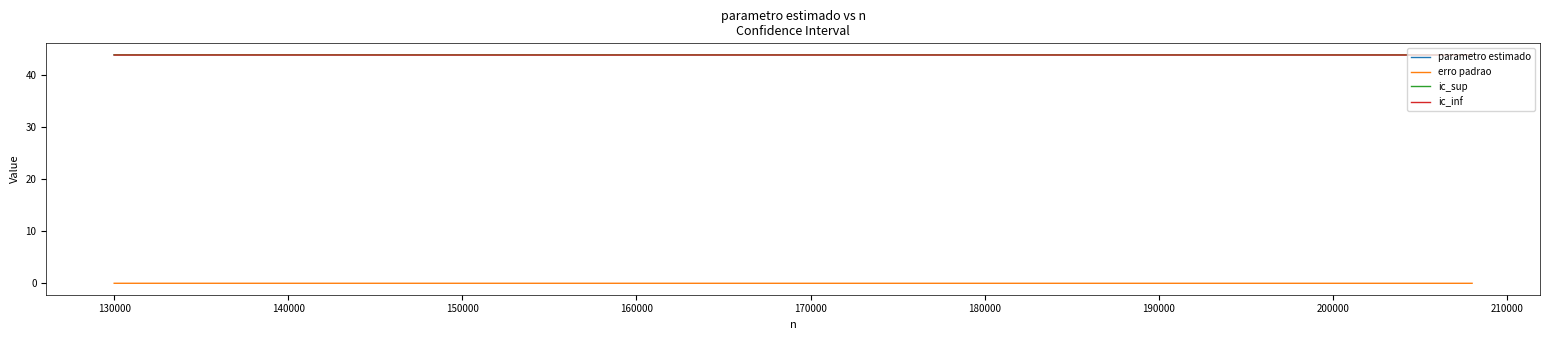

What is the lowest value of the parametro estimado series?

43.9